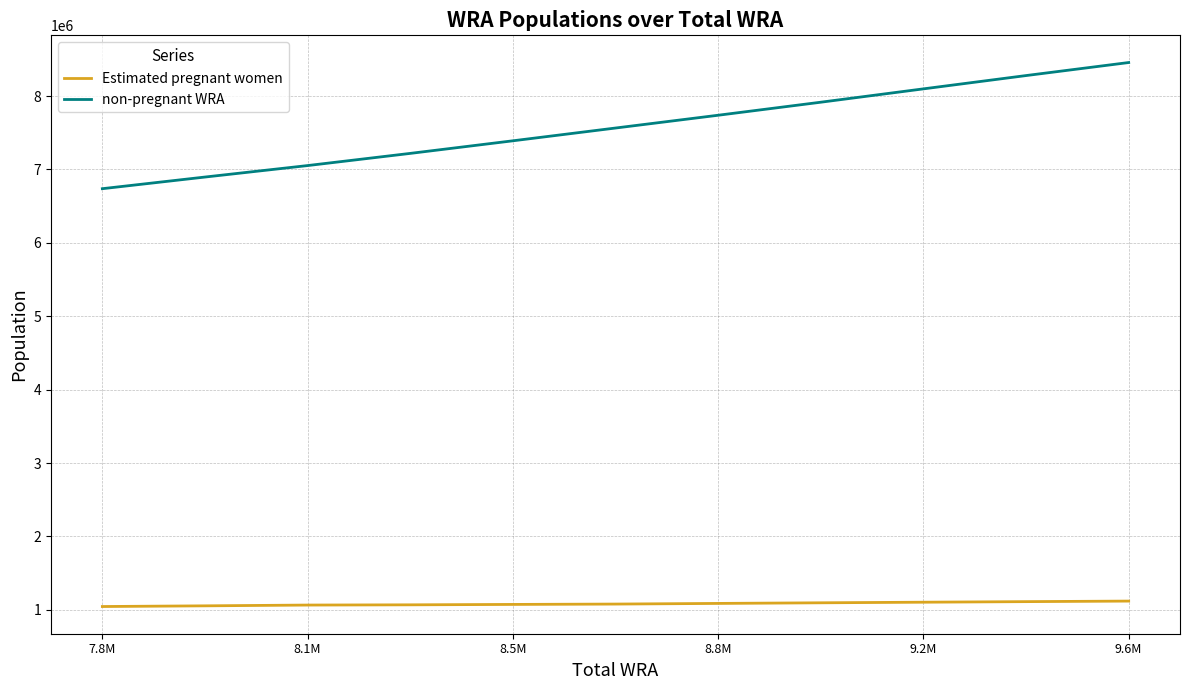

What is the difference between the maximum and minimum values in the non-pregnant WRA series?

1718938.4